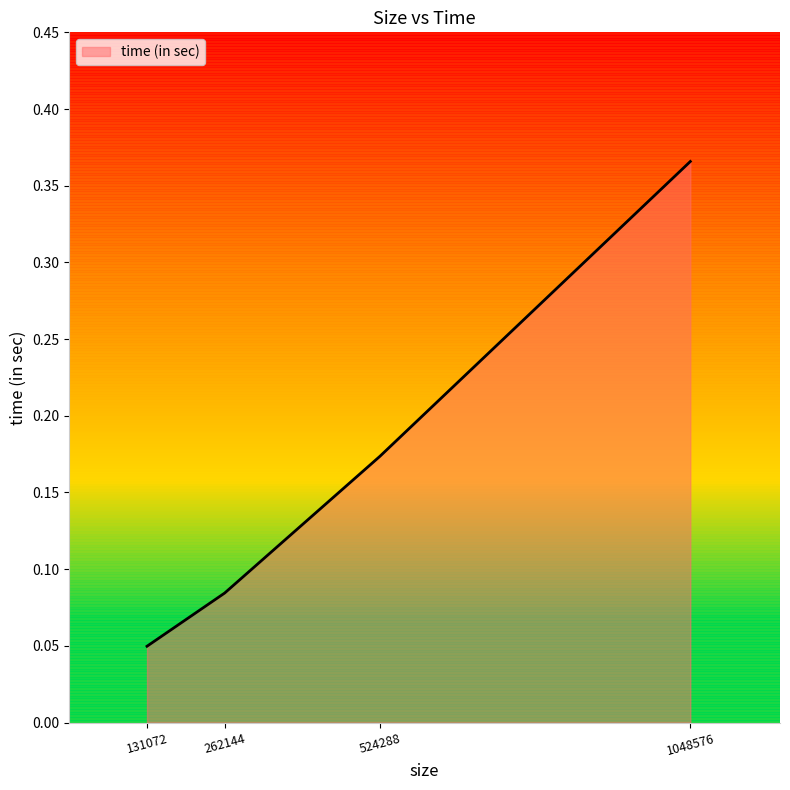

Count the values in the range 0 to 1.

4